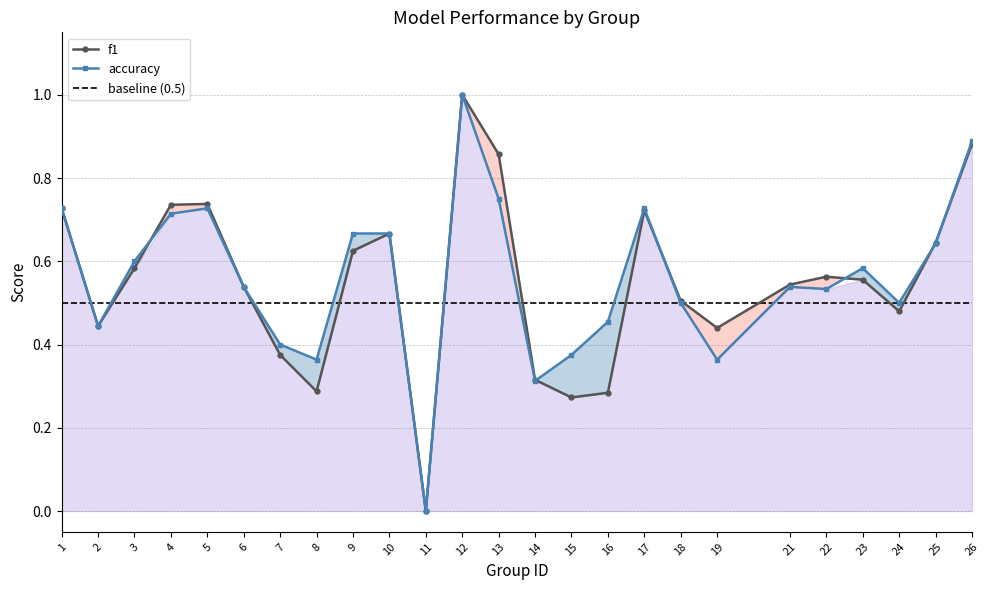

The value of accuracy at 3 is 1.0. True or false?

False